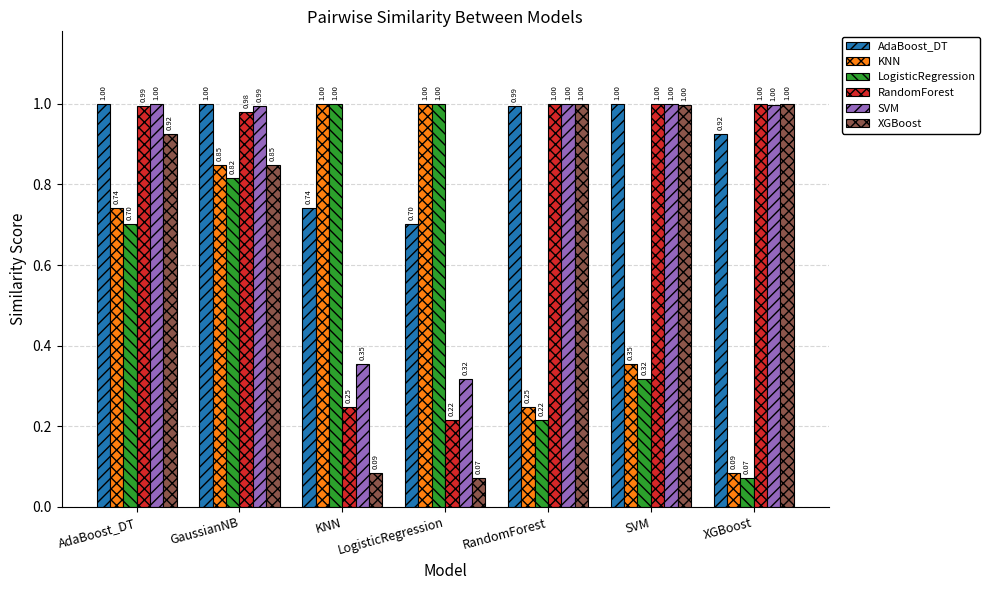

What are all the series names shown in the legend?

AdaBoost_DT, KNN, LogisticRegression, RandomForest, SVM, XGBoost